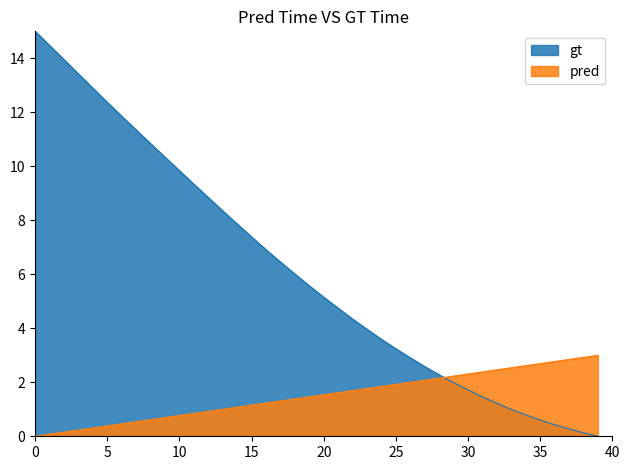

How many intersections are there between gt and pred?

1